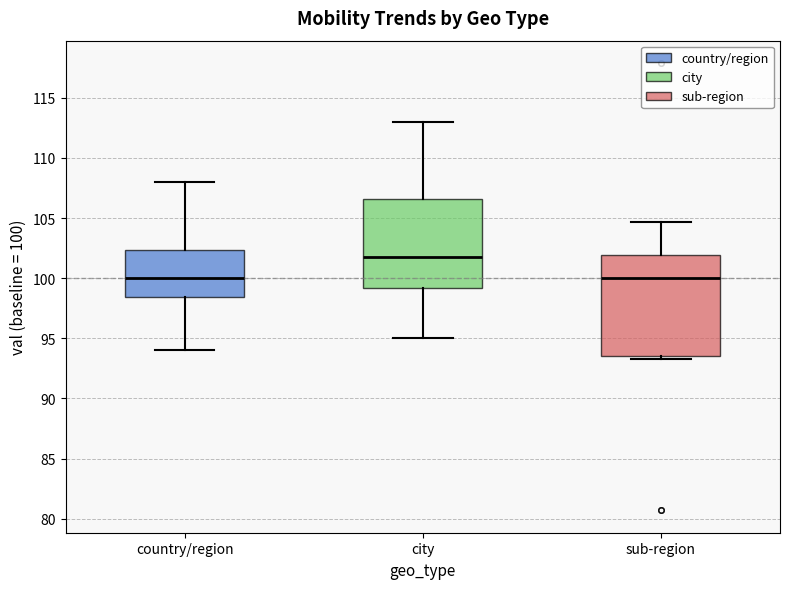

Which box has the highest median line?

city